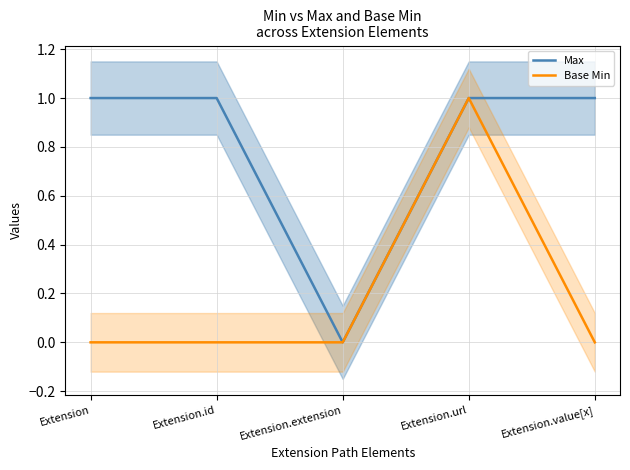

How many interior local valleys does the Max series have?

1